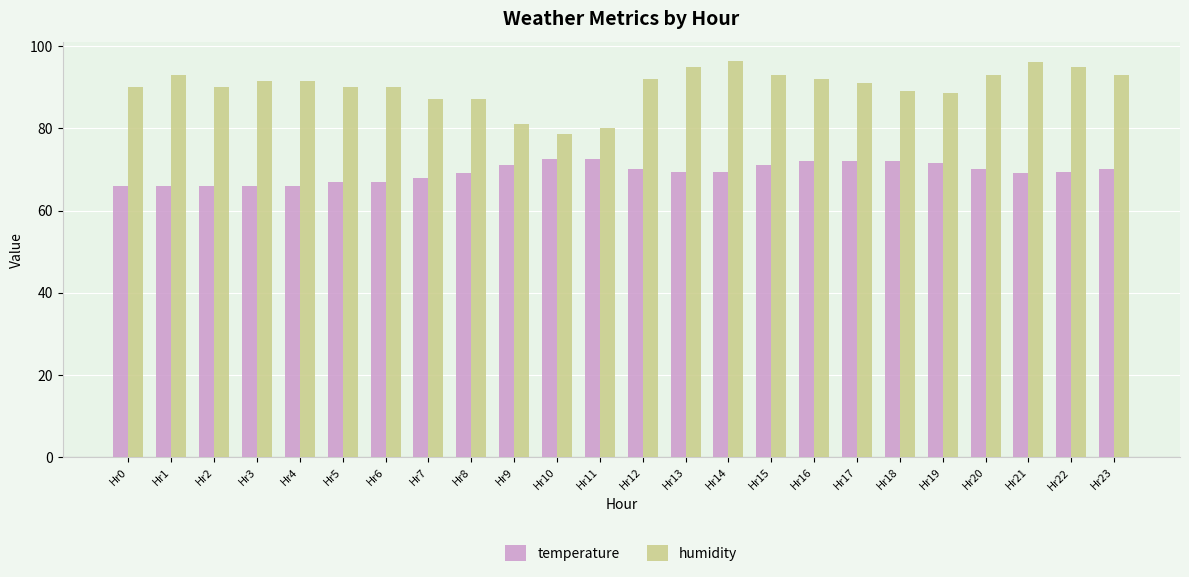

Rank the series by their average value, from highest to lowest.

humidity, temperature